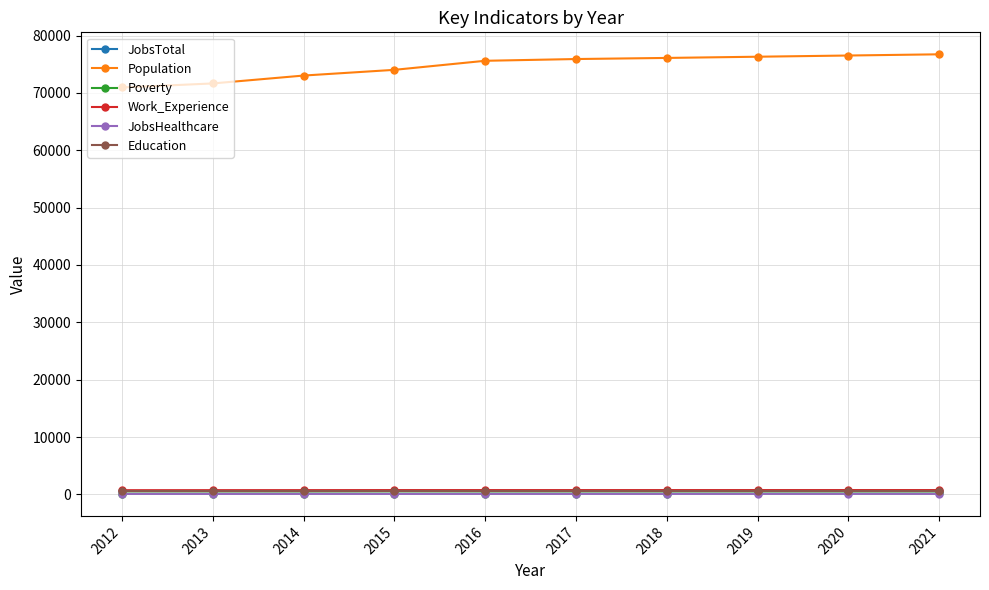

Which series changed the most between 2013 and 2021?

Population